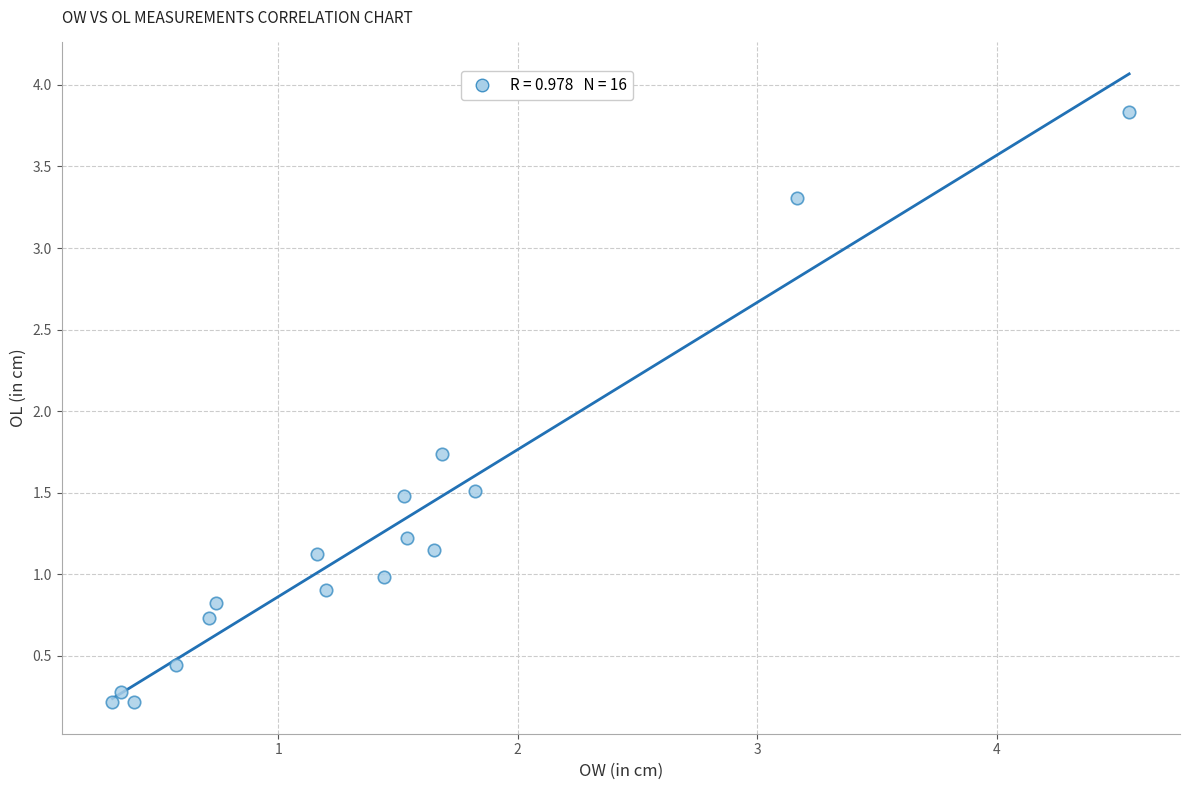

What is the range of Y values (max minus min)?

3.6